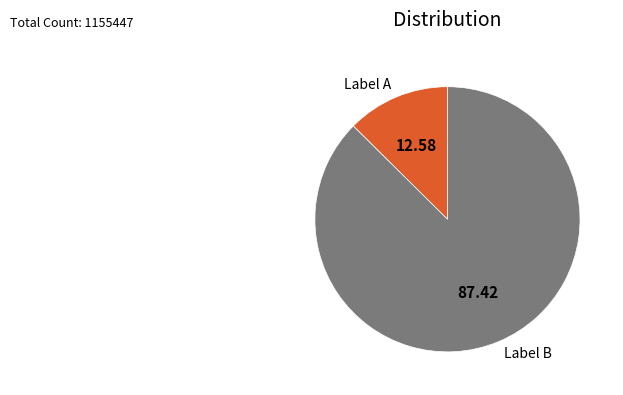

Rank the categories by value from highest to lowest.

Label B, Label A